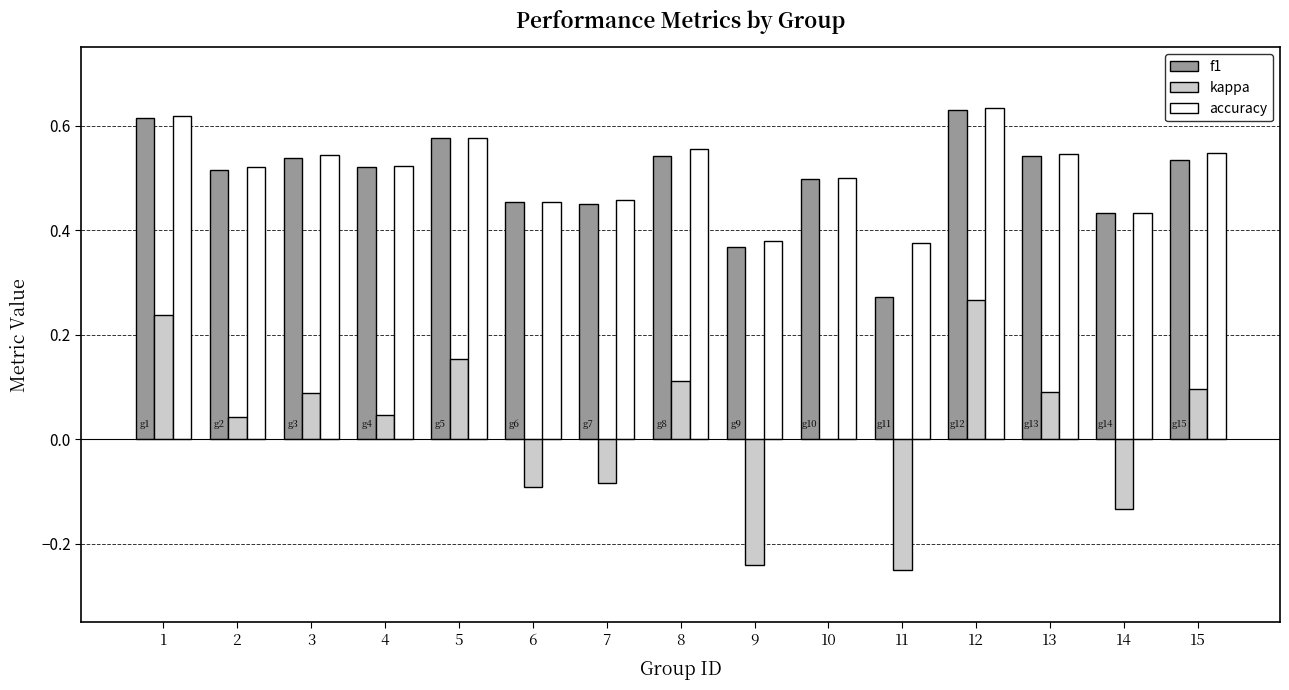

Which series changed the most between 10 and 11?

kappa